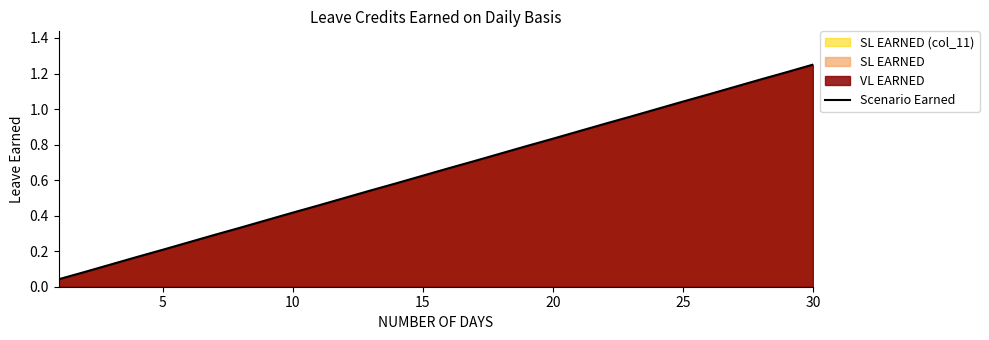

Which category has the highest value across all series?

30